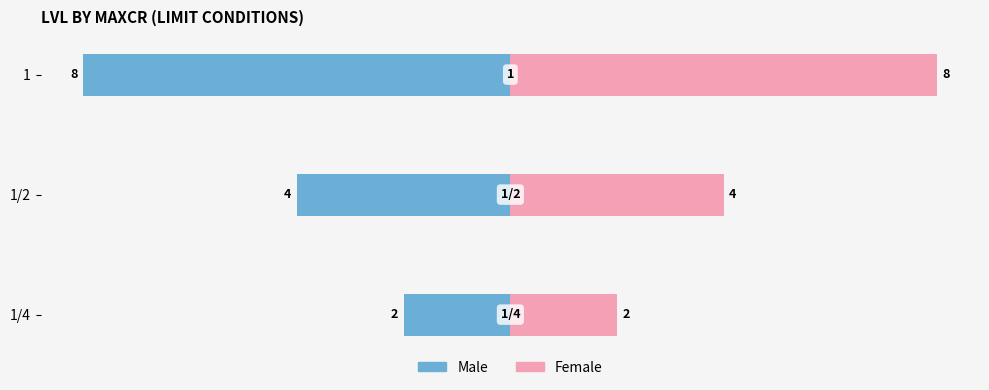

How many Male values are between -8 and -2?

3